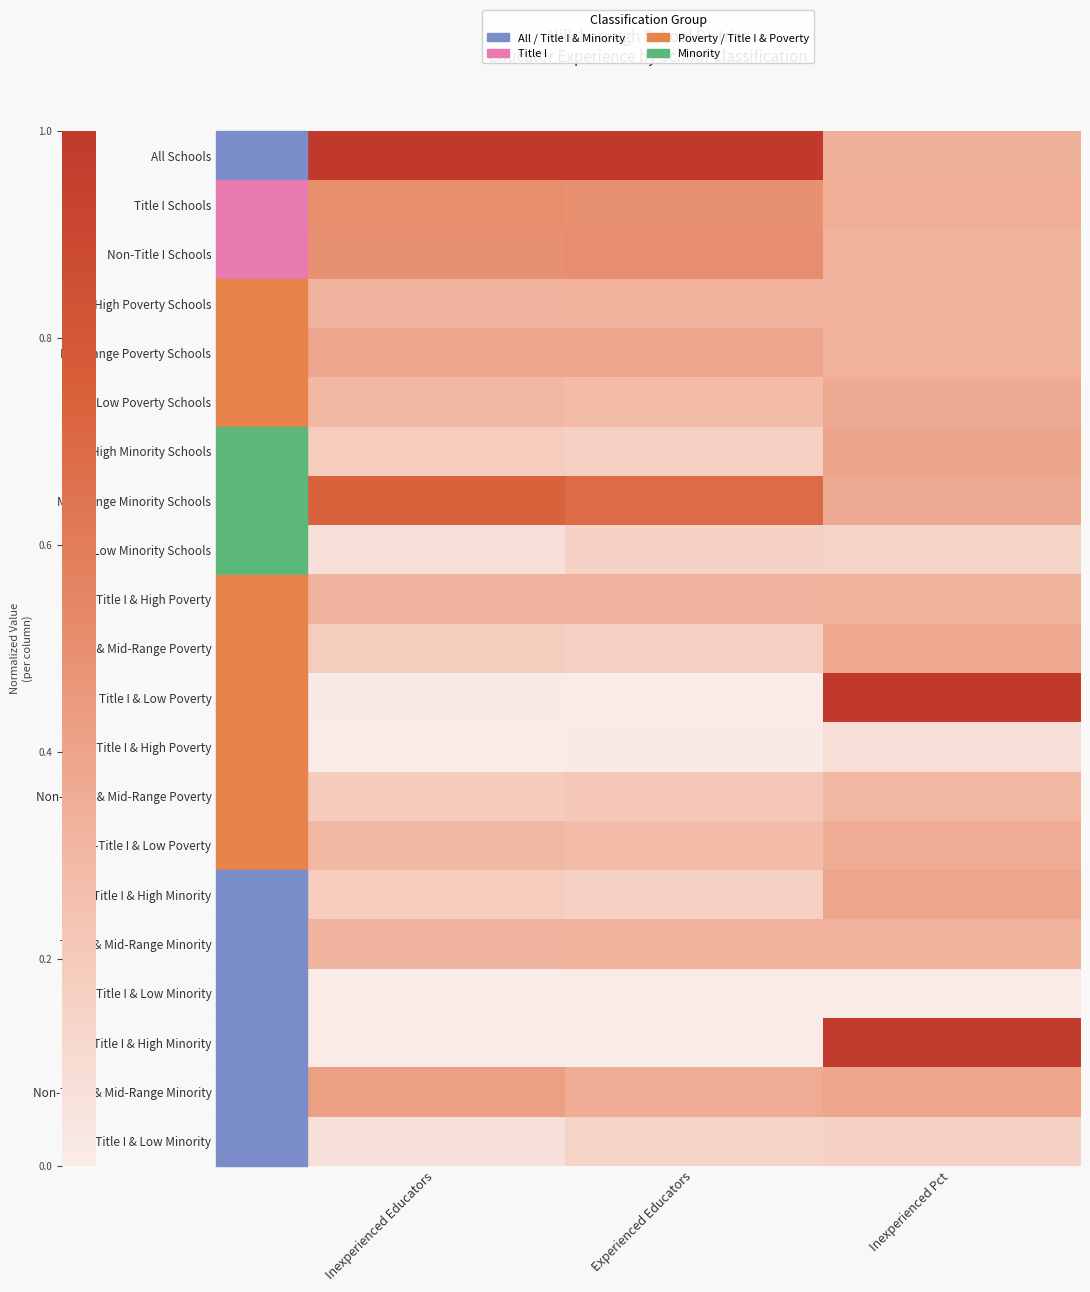

Which has a higher value, Inexperienced Pct or Experienced Educators?

Experienced Educators